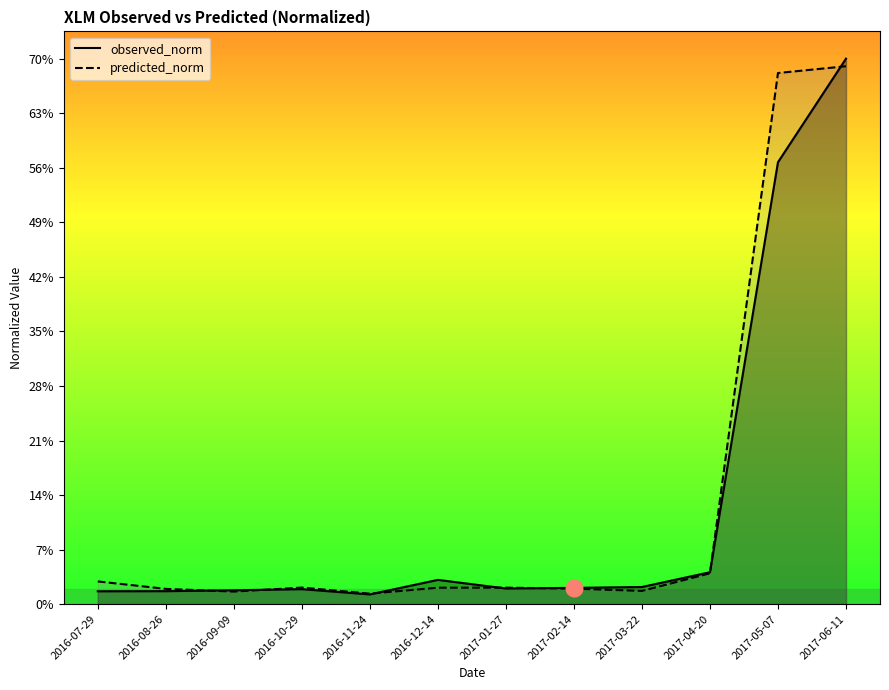

Reading right to left, list all the values displayed in this chart.

observed_norm: 0.7	0.6	0.0	0.0	0.0	0.0	0.0	0.0	0.0	0.0	0.0	0.0
predicted_norm: 0.7	0.7	0.0	0.0	0.0	0.0	0.0	0.0	0.0	0.0	0.0	0.0